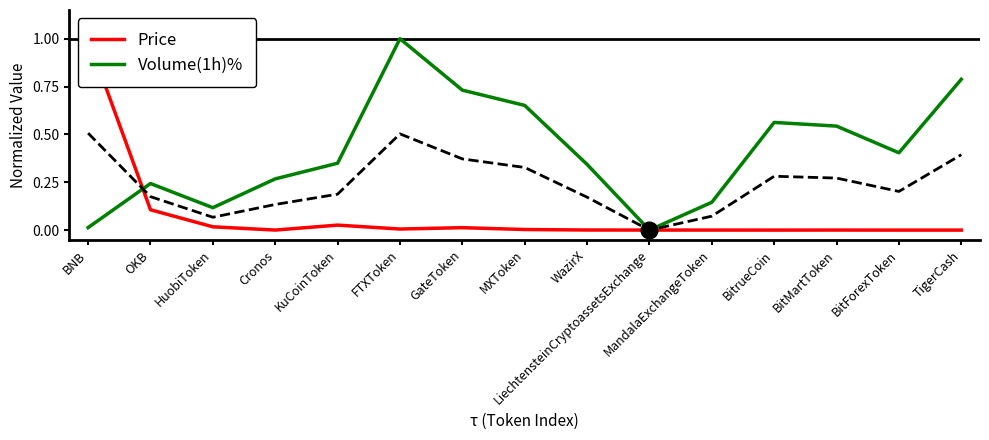

Where do Volume(1h)% and Price first cross each other?

BNB and OKB